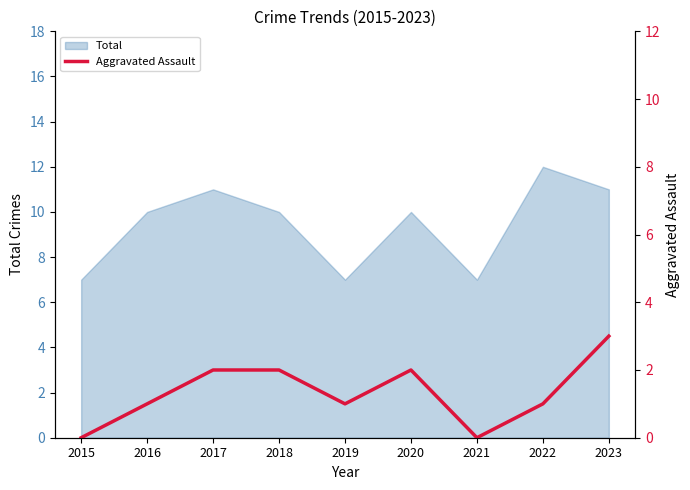

The Total series shows 11 at 2017. True or false?

True